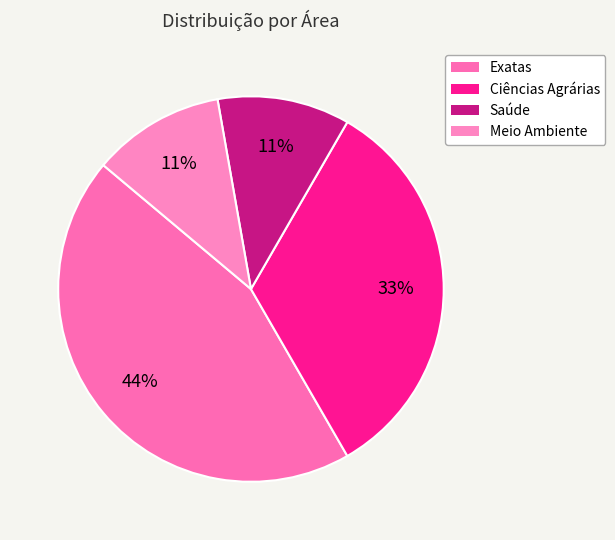

What is the smallest slice in the pie chart?

Saúde